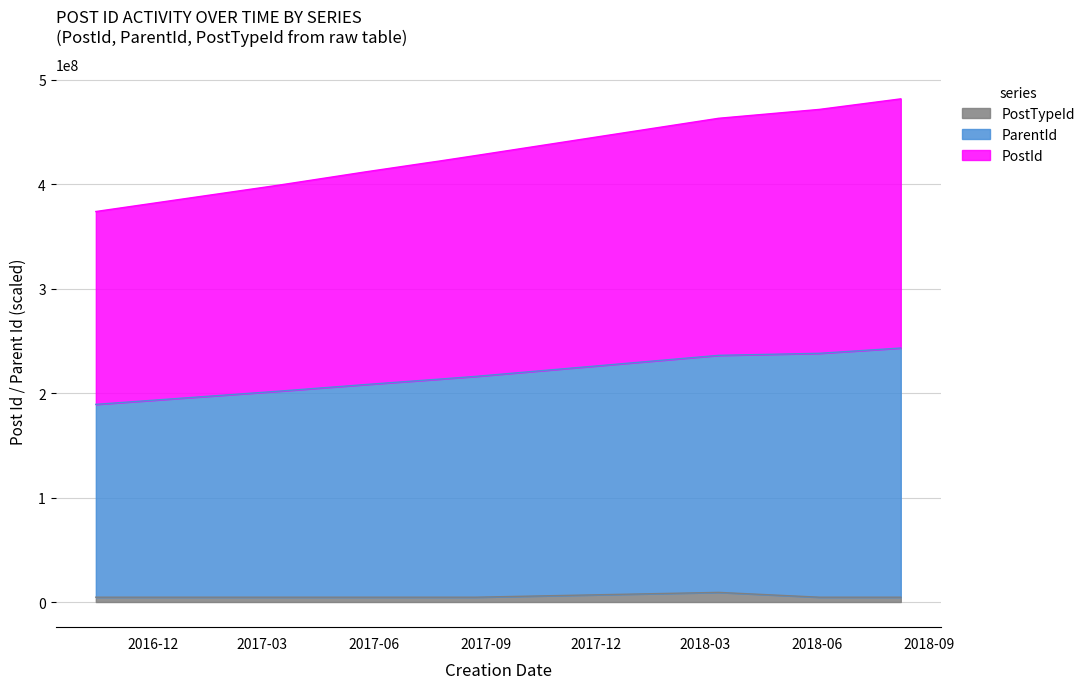

What is the spread (max minus min) of values at 2017-07-13?

415674890.4